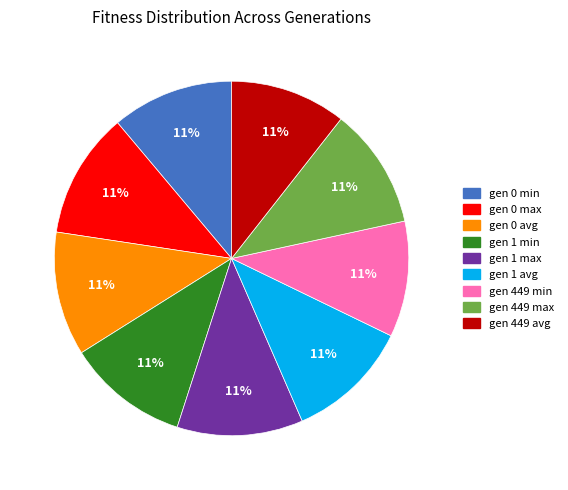

To the nearest percent, what portion does gen 0 min represent?

11%